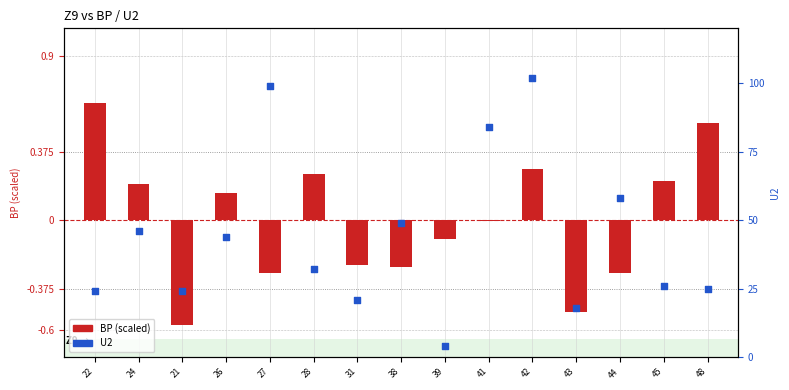

Is the value of U2 at 48 greater than the value of BP (scaled) at 42?

Yes